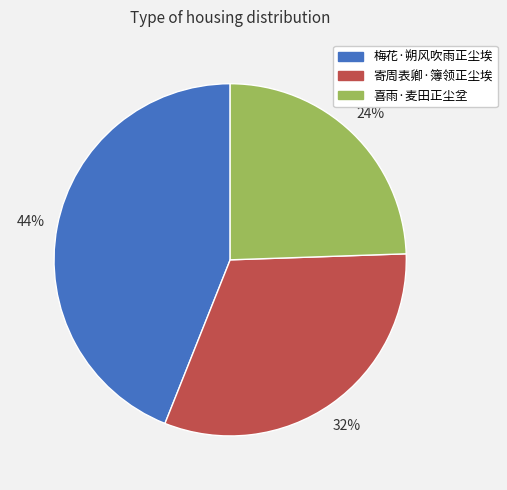

To the nearest percent, what portion does 喜雨·麦田正尘坌 represent?

24%